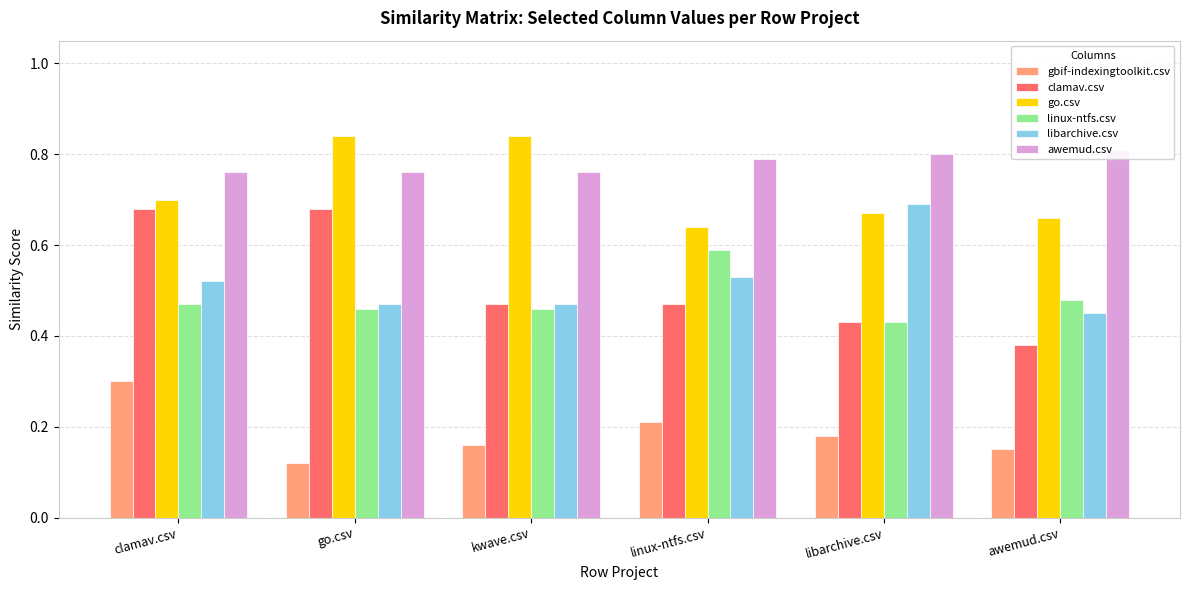

Does the chart contain any negative values?

No